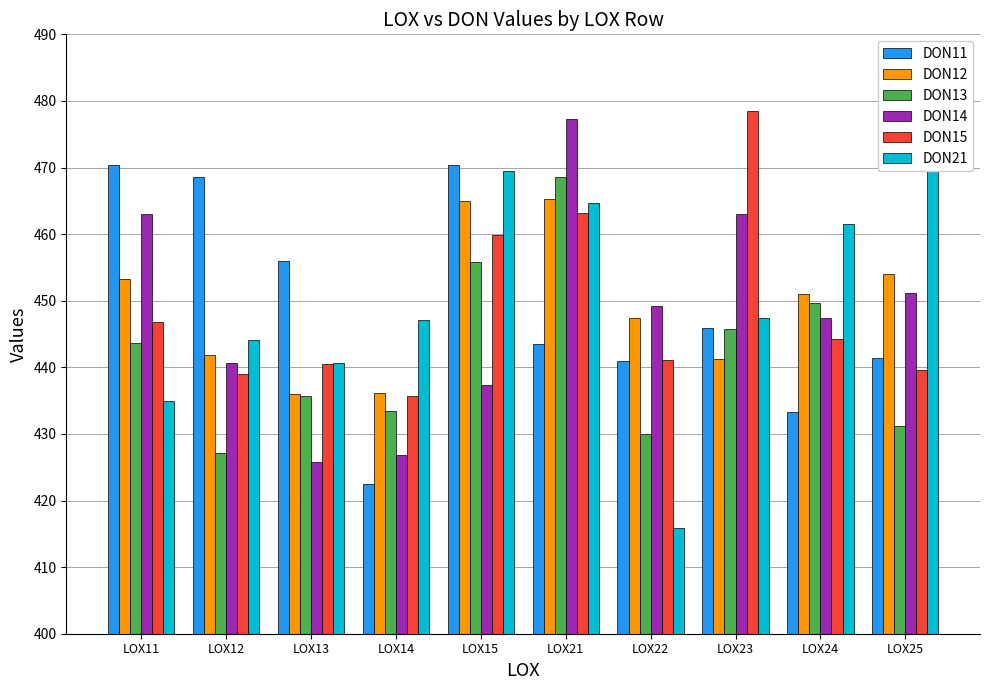

How many distinct data groups are displayed?

6